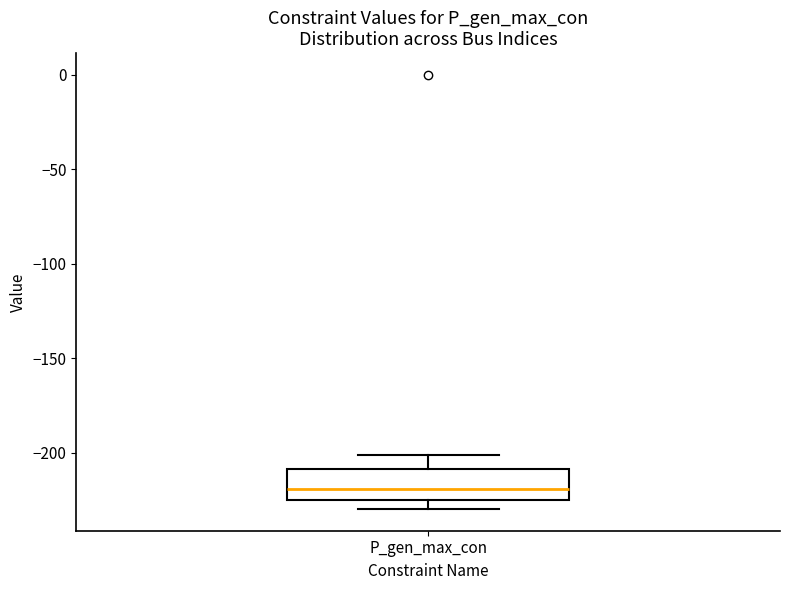

Transcribe this box plot: give where the median line is, the range the box spans, and where the two whiskers end, as read against the y-axis. The values are not printed on the chart, so give them approximately, as read against the axis.

median -220, box -225 to -210, whiskers -230 to -200